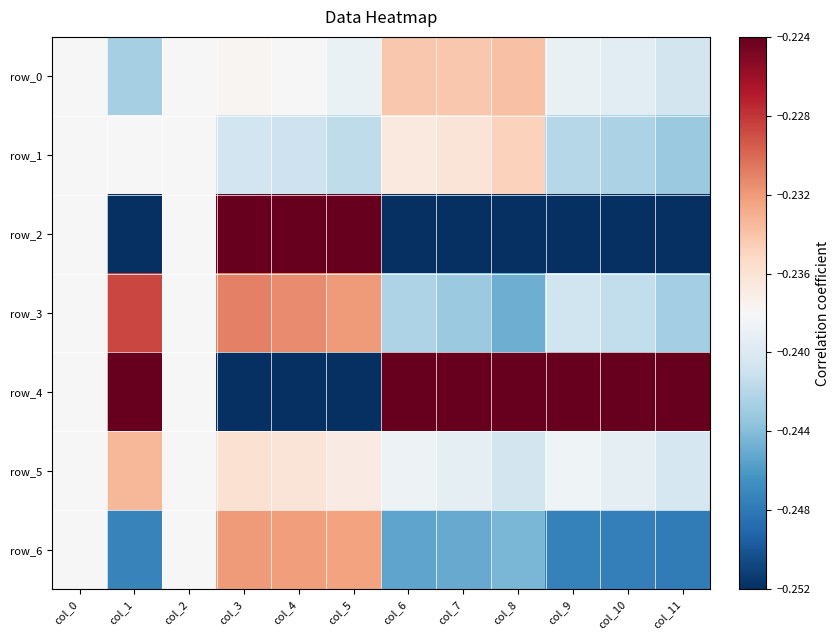

Rank the series at col_8 from lowest to highest value.

row_2, row_3, row_6, row_5, row_1, row_0, row_4